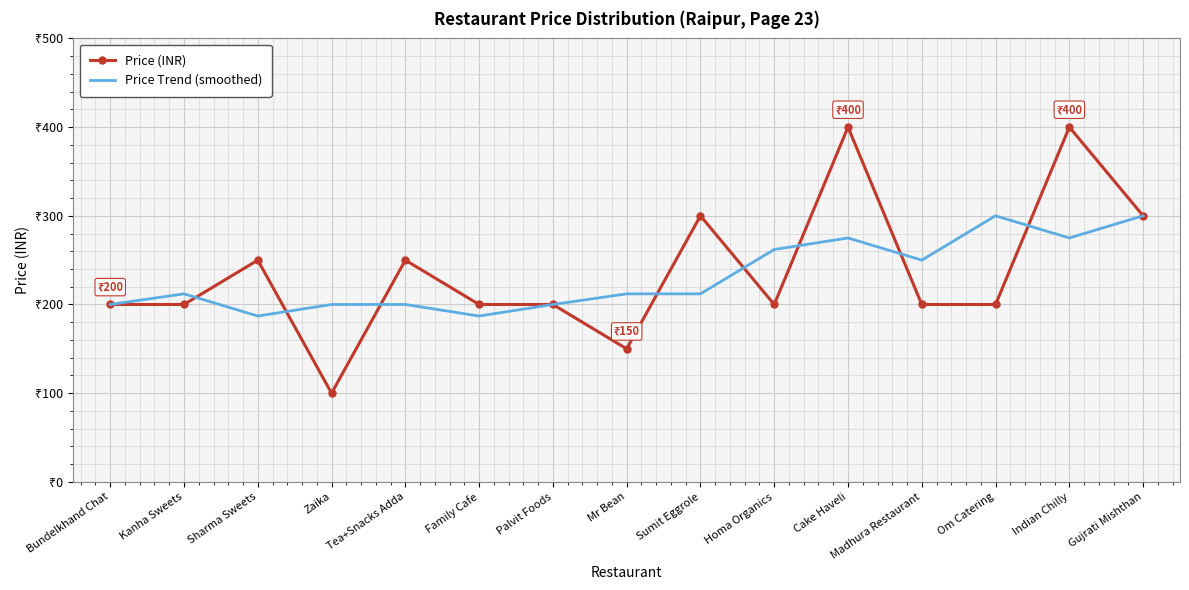

True or false: Price (INR) has a value of 200 at Om Catering.

True